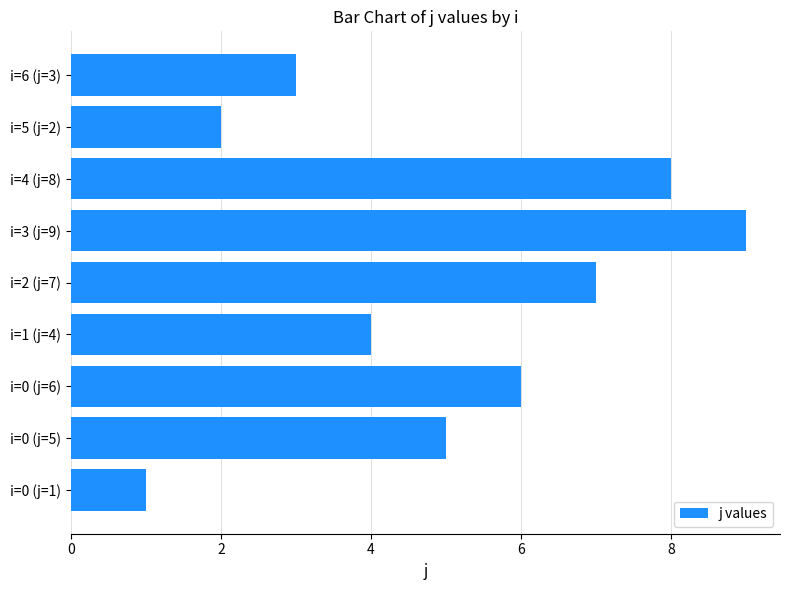

How many values are between 3 and 7?

5